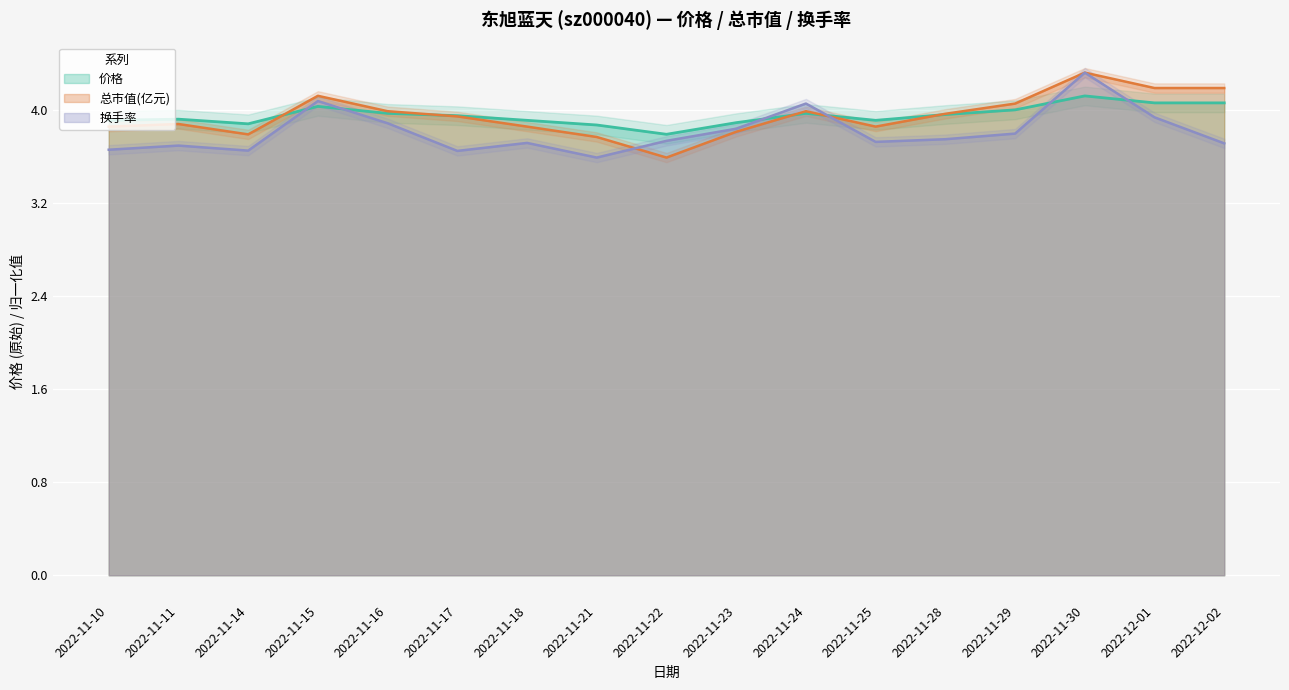

The value of 换手率 at 2022-11-24 is 4.1. True or false?

True